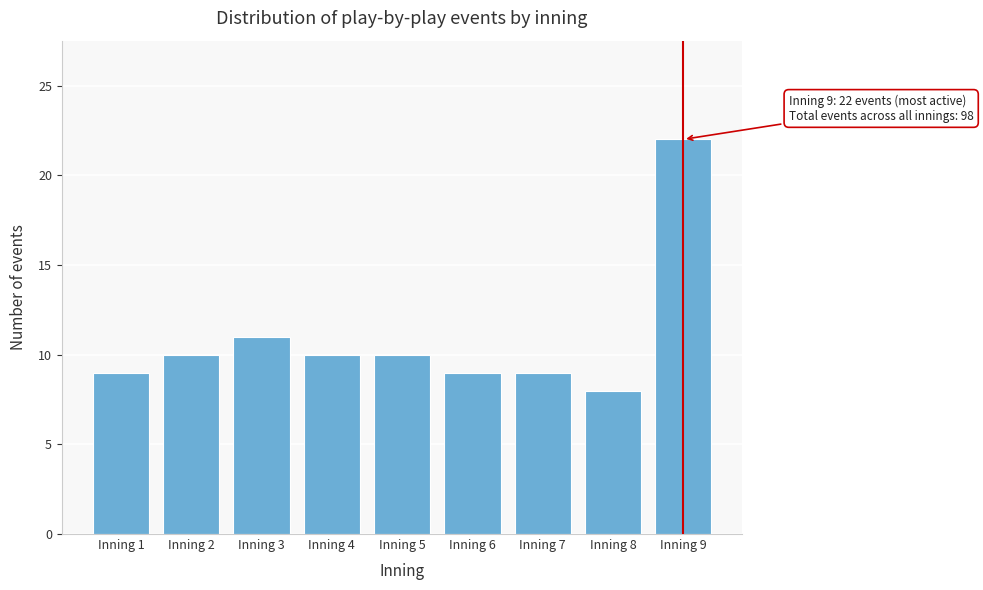

Reading right to left, transcribe all the data shown in this chart.

22	8	9	9	10	10	11	10	9